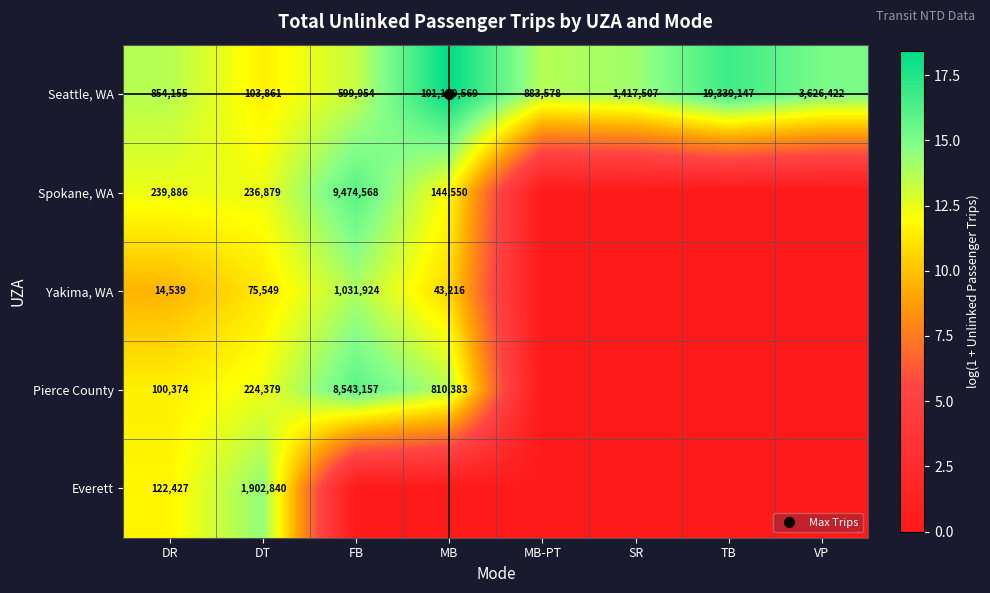

Is it true that Pierce County equals 6.2 at VP?

False